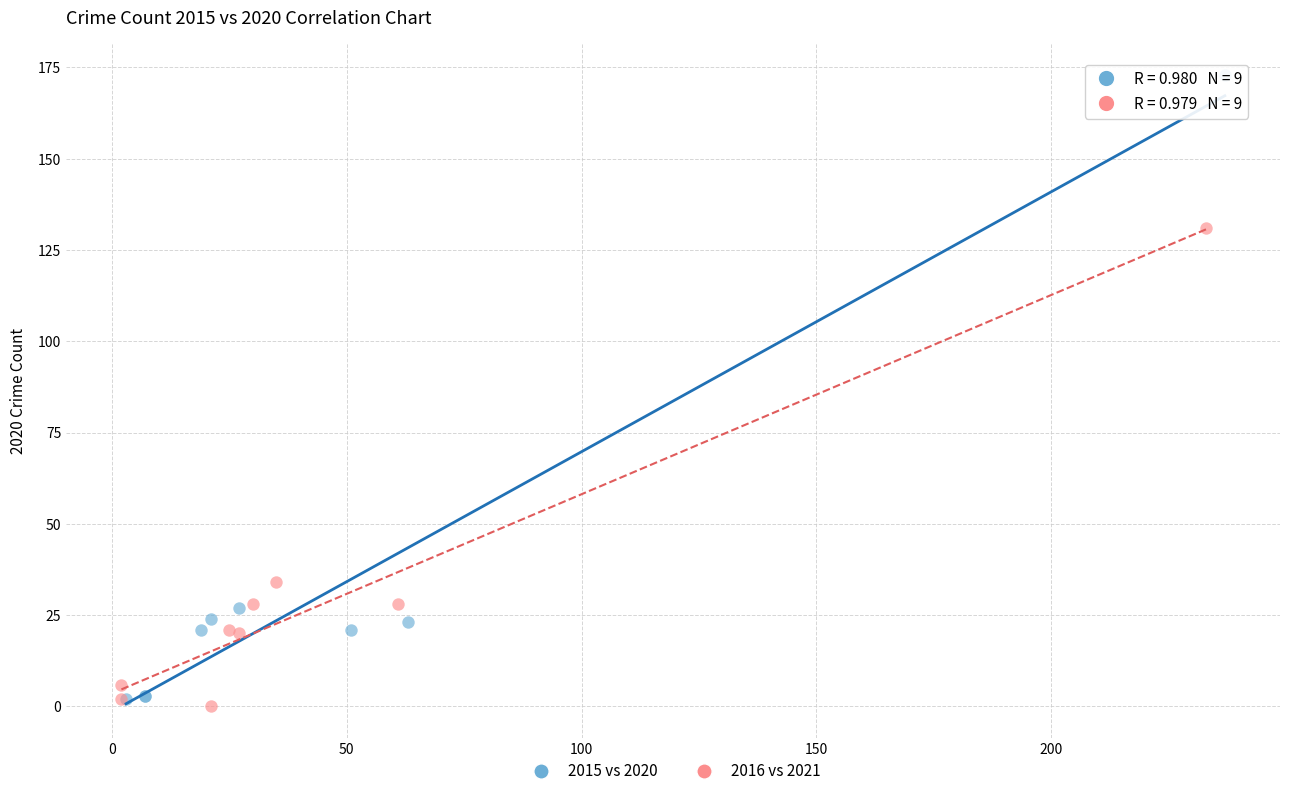

Which series has the largest Y range (max minus min)?

2015 vs 2020